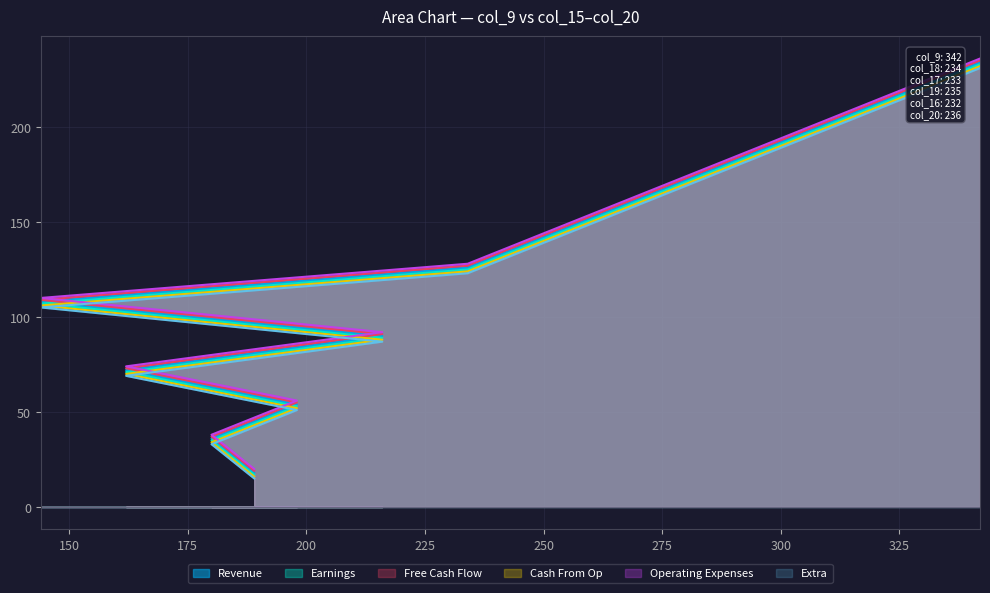

Where is col_17 nearest to the value 125?

234